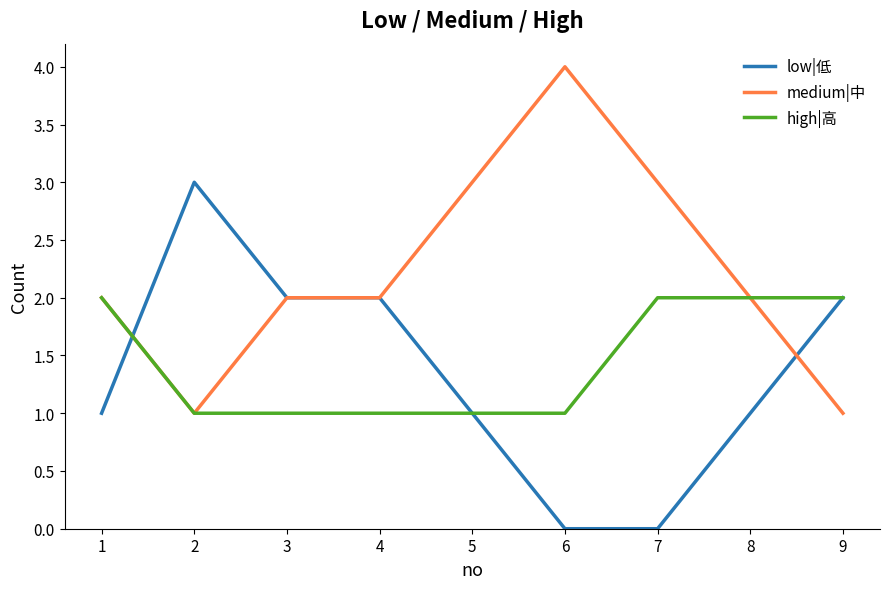

Does the chart have visible grid lines?

No